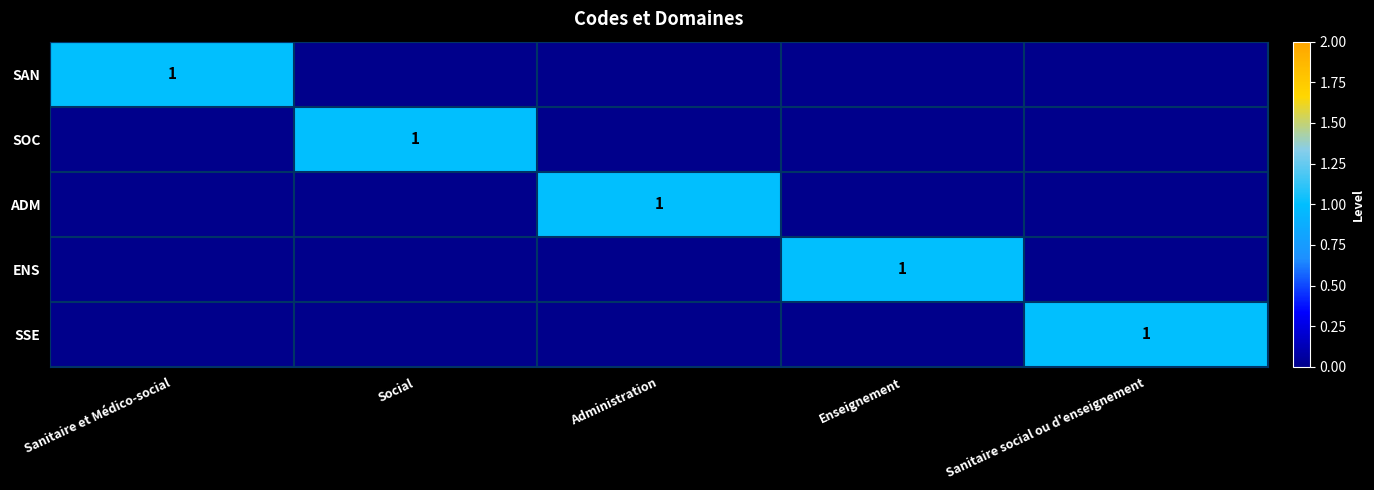

At how many categories does at least one series exceed 0?

5